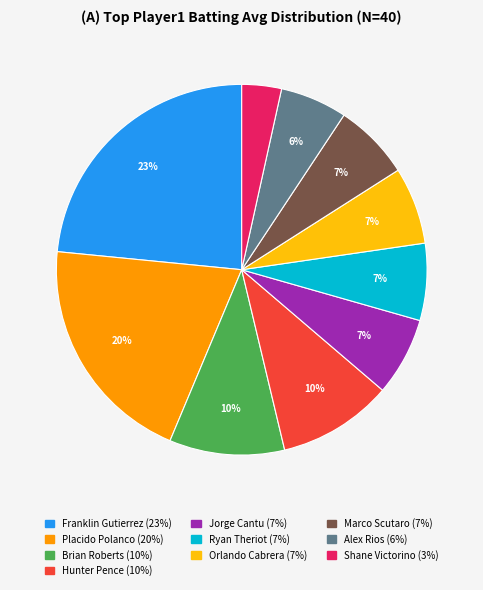

How many slices are in this pie chart?

10